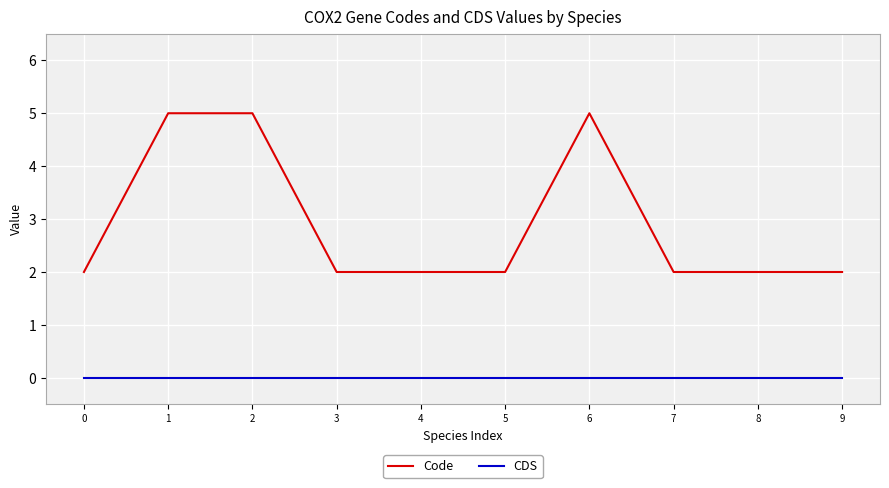

Which series has the largest total across all categories?

Code